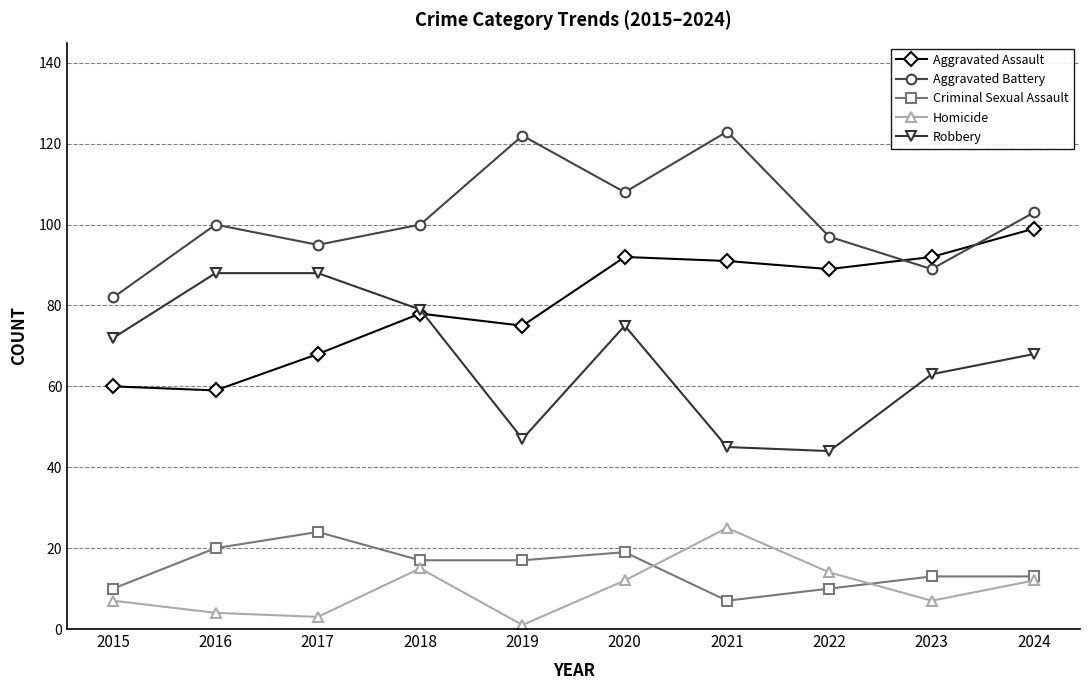

What is the lowest value of the Aggravated Battery series?

82